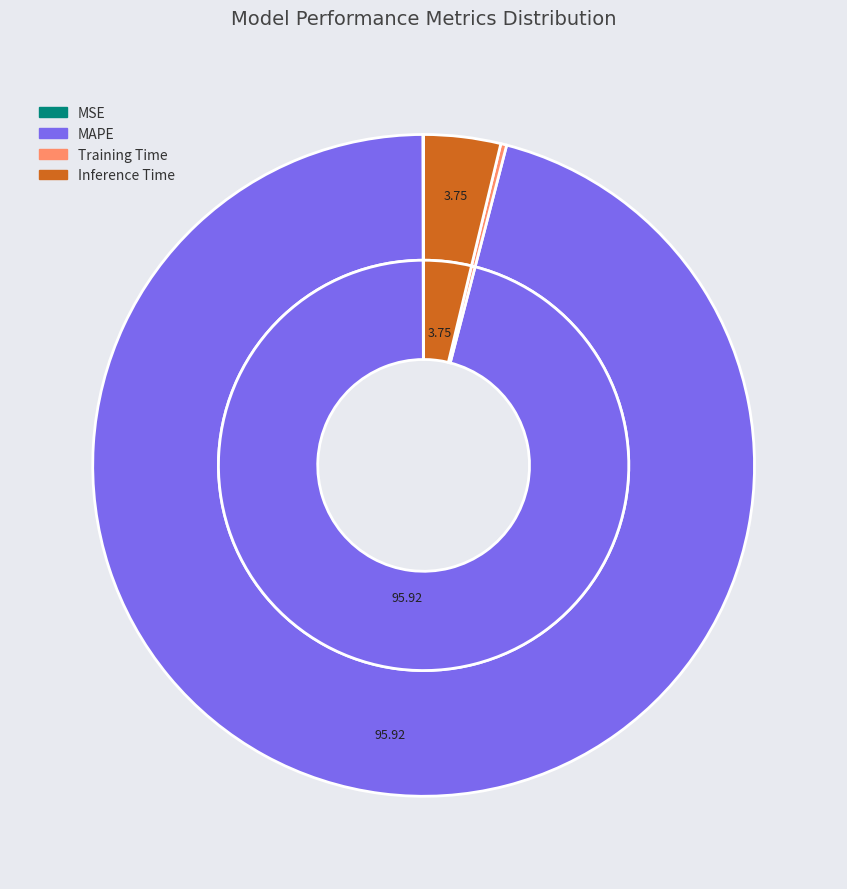

How many segments does this pie chart have?

4